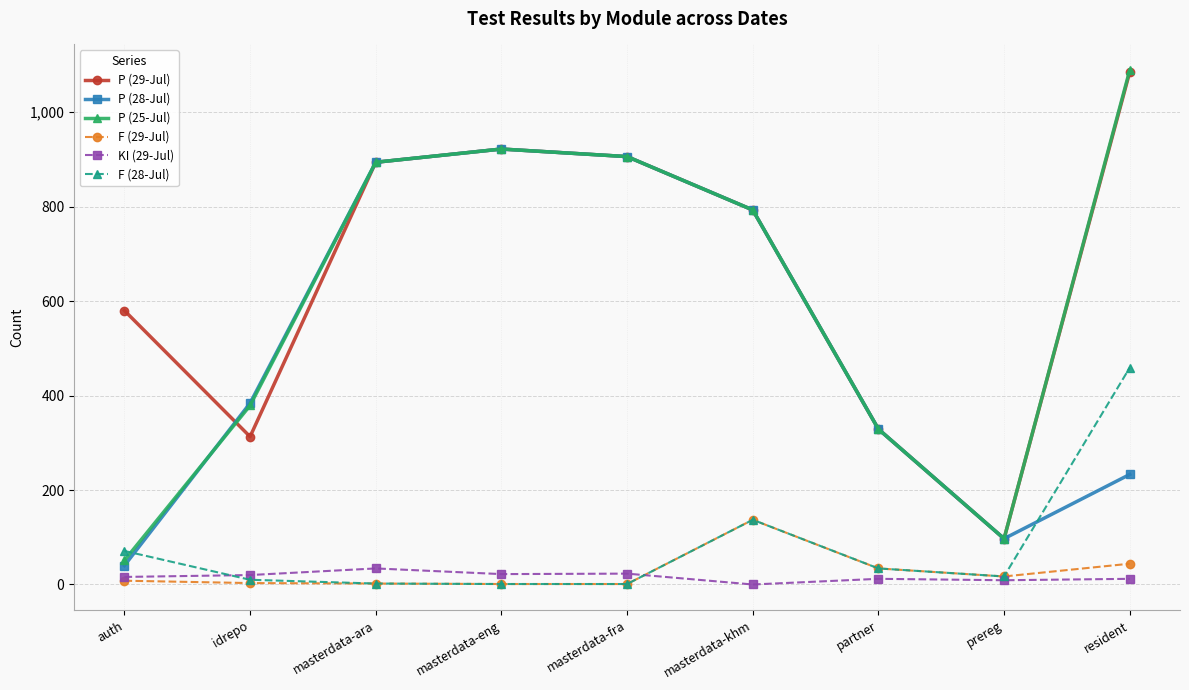

True or false: F (28-Jul) and P (29-Jul) cross at least once.

False